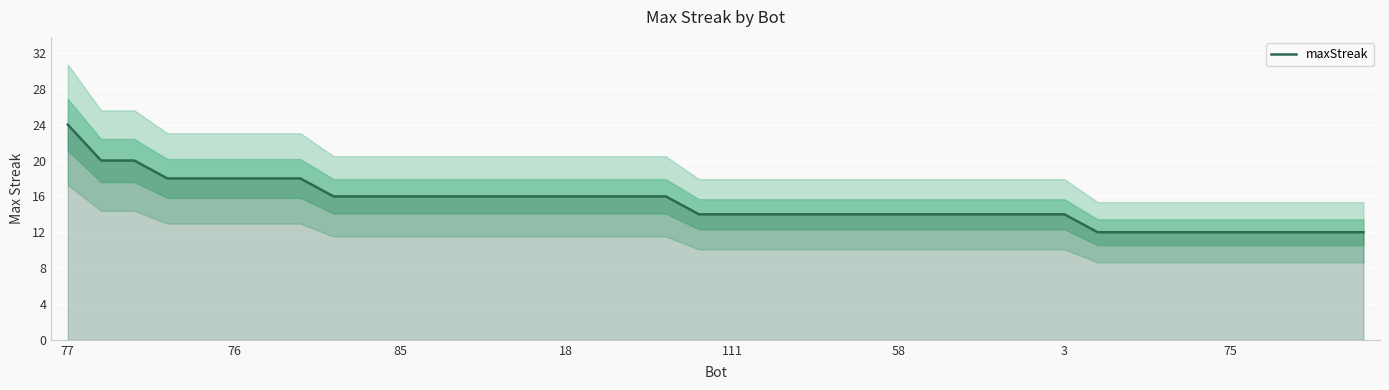

Is it true that the value at 8 is 5?

False